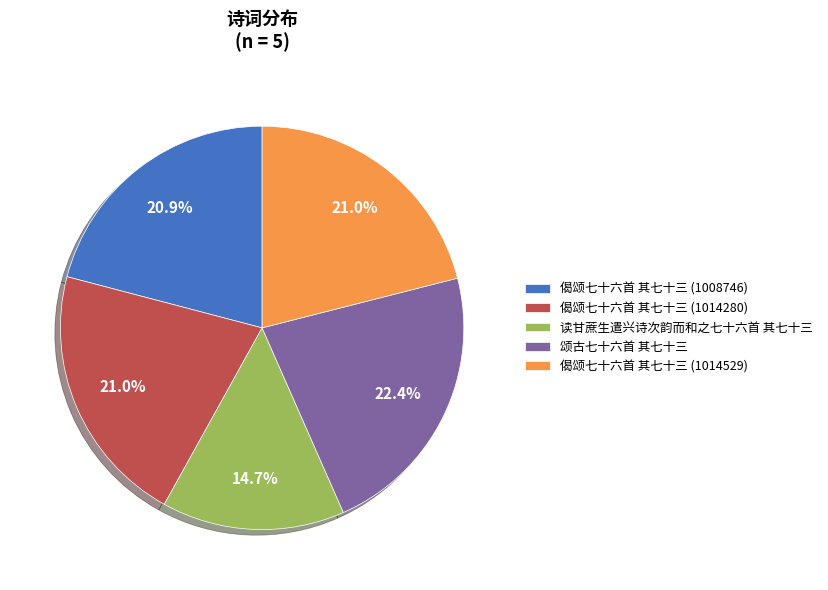

Do 偈颂七十六首 其七十三 (1014529) and 颂古七十六首 其七十三 together represent more than half of the pie?

No